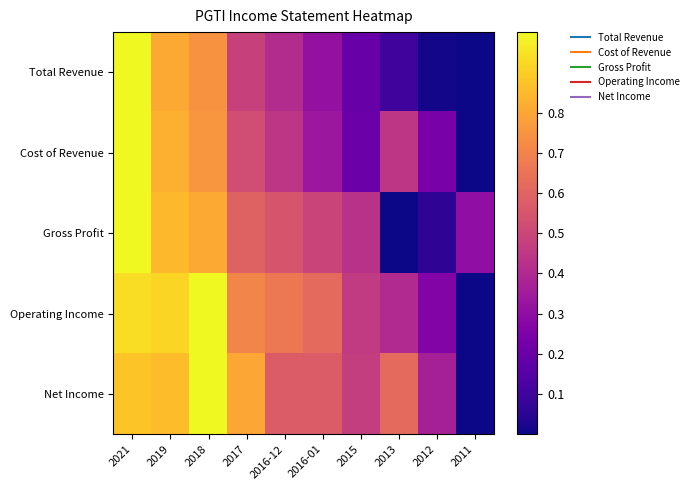

What is the difference between the highest and lowest values at 2012?

0.4